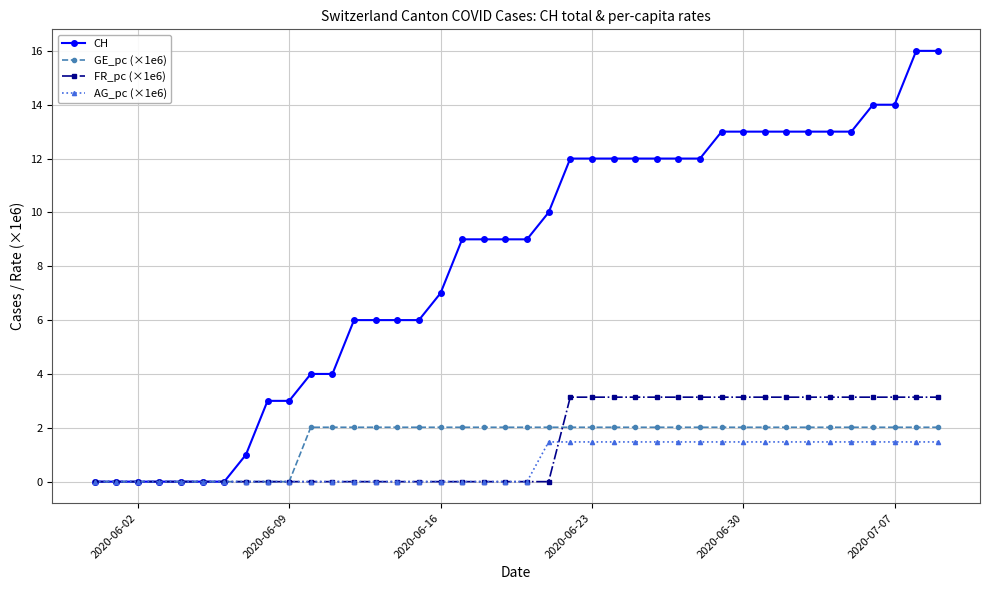

Which series has the largest range (max minus min)?

CH